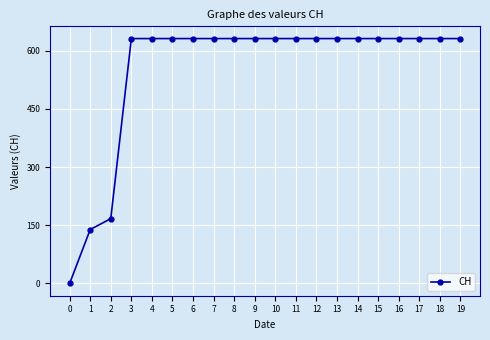

What is the approximate value at 12, to the nearest 10?

630